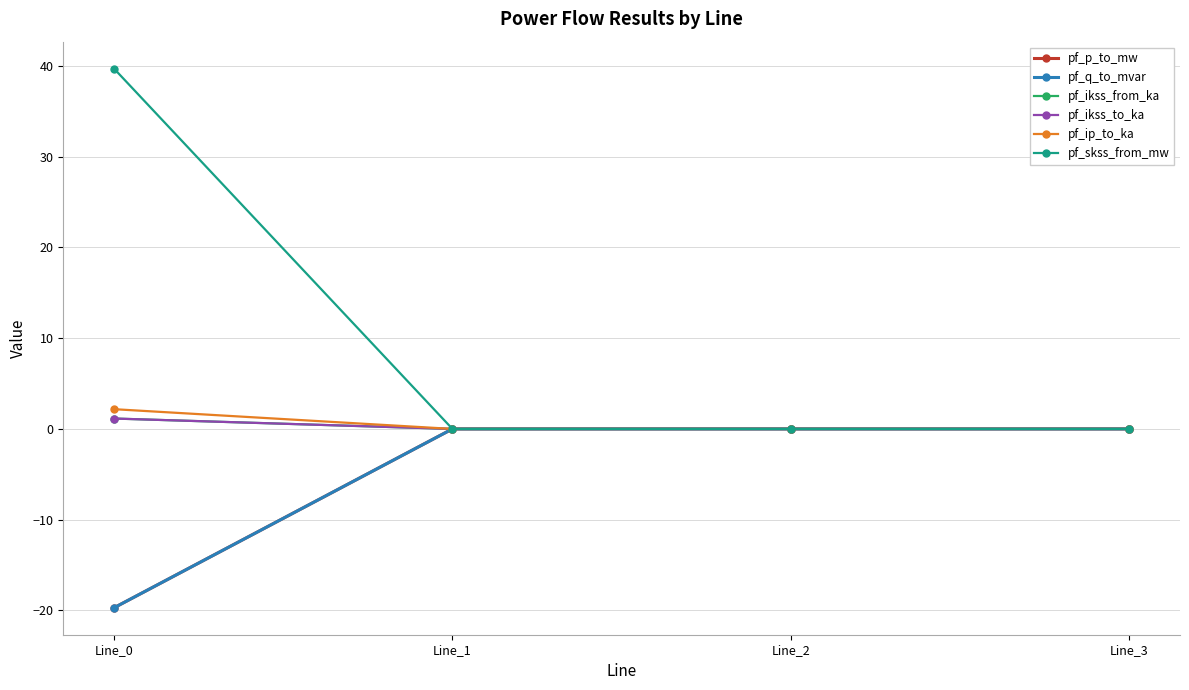

How many data points does each series have?

4